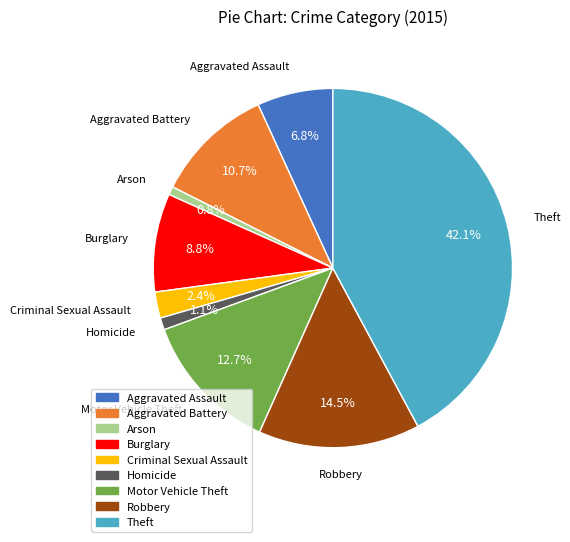

How many slices are in this pie chart?

9